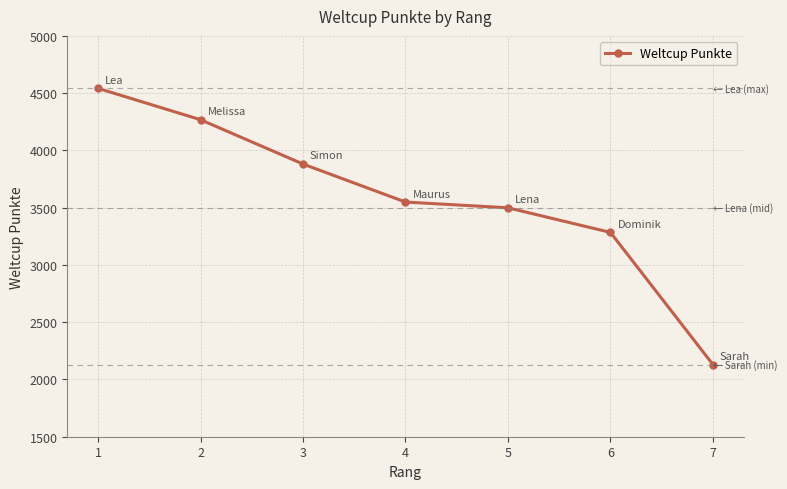

Where is the data nearest to the value 3336?

6